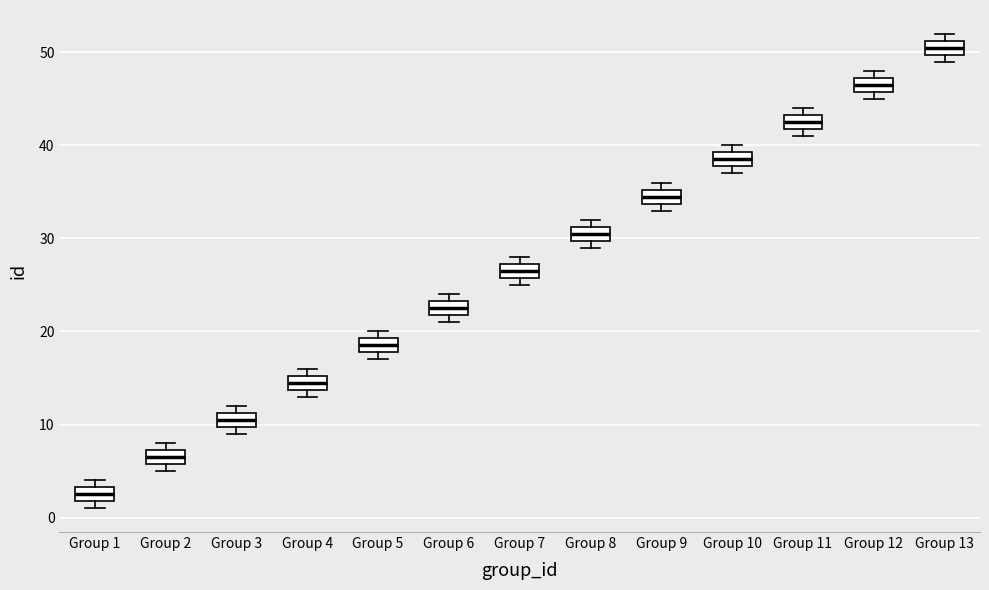

Where is the lower edge of the box for Group 8 on the y-axis? The values are not printed on the chart, so give them approximately, as read against the axis.

30